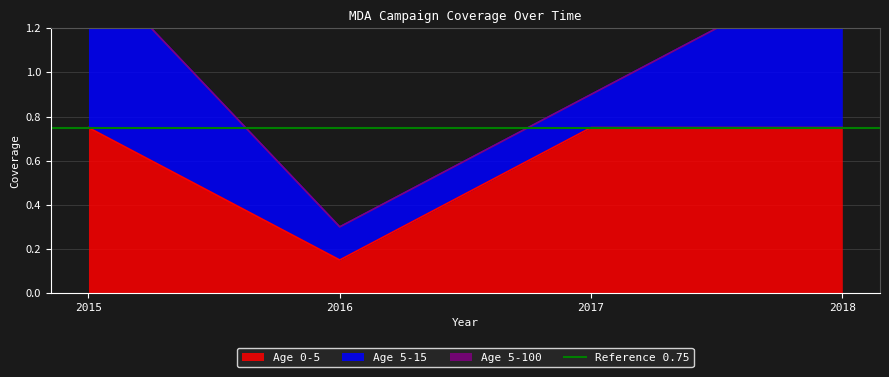

True or false: Age 0-5 has a value of 1.2 at 2015.

False